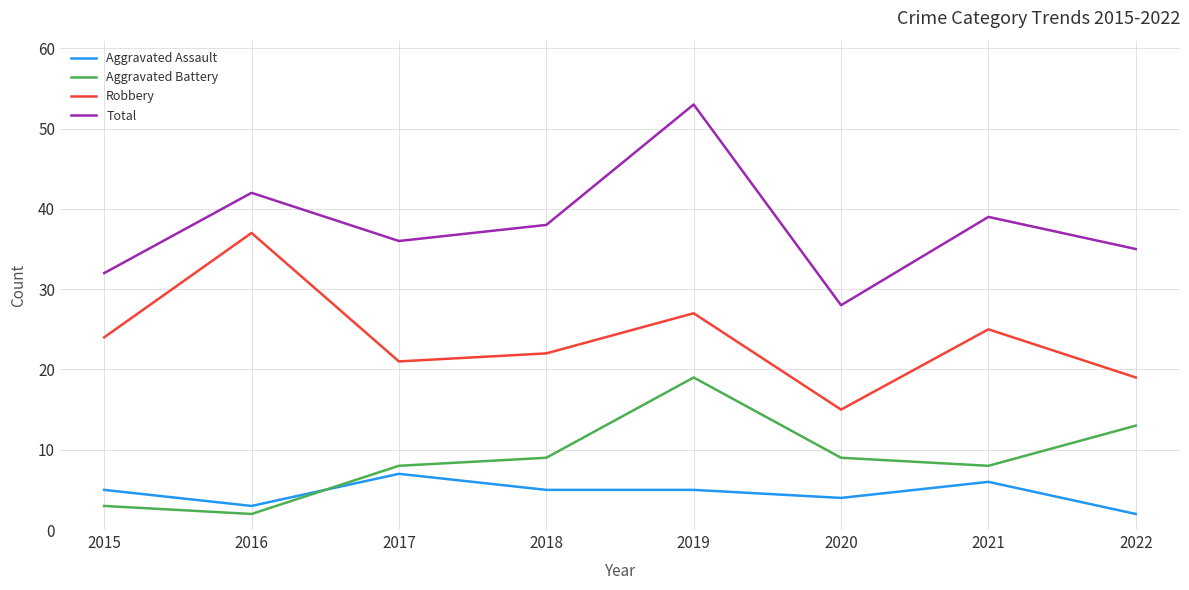

In Aggravated Battery, how many points are lower than both neighbors (excluding endpoints)?

2